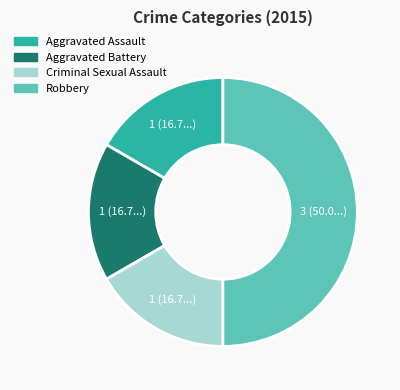

Do Aggravated Battery and Aggravated Assault together represent more than half of the pie?

No